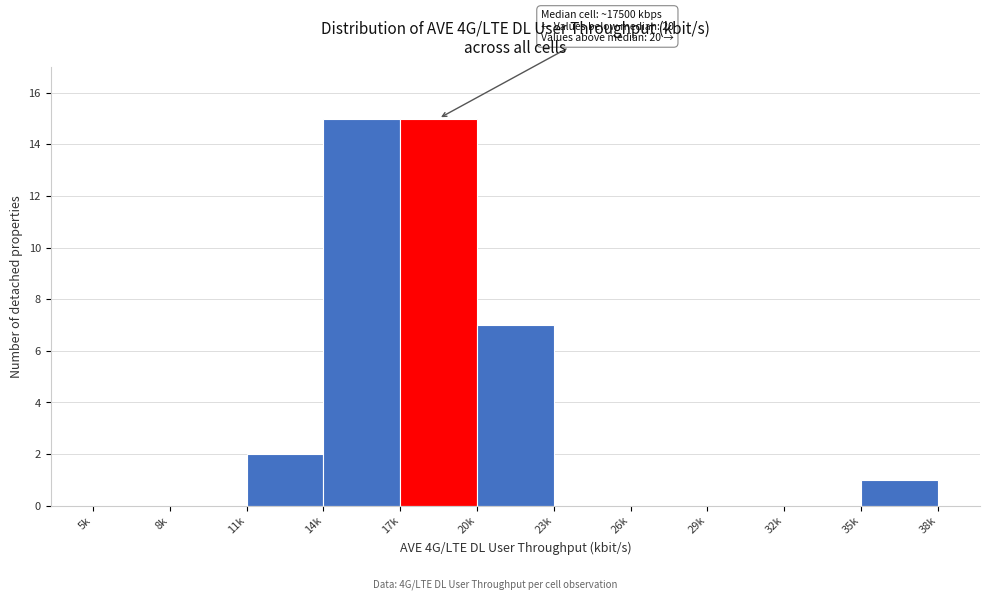

Reading right to left, transcribe all the data shown in this chart.

35k=1	32k=0	29k=0	26k=0	23k=0	20k=7	17k=15	14k=15	11k=2	8k=0	5k=0